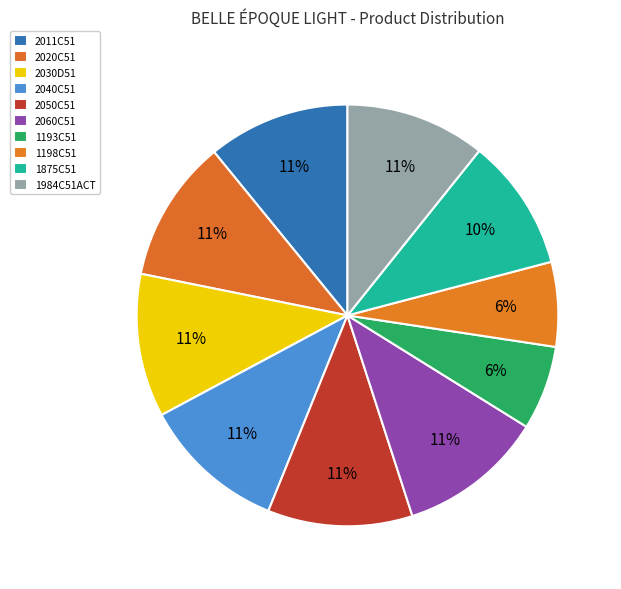

To the nearest percent, what portion does 2060C51 represent?

11%